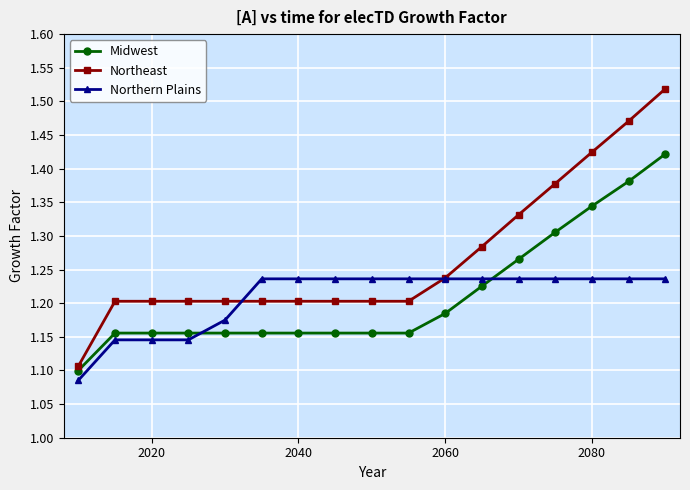

What is the difference between the maximum and second lowest values in the Midwest series?

0.3